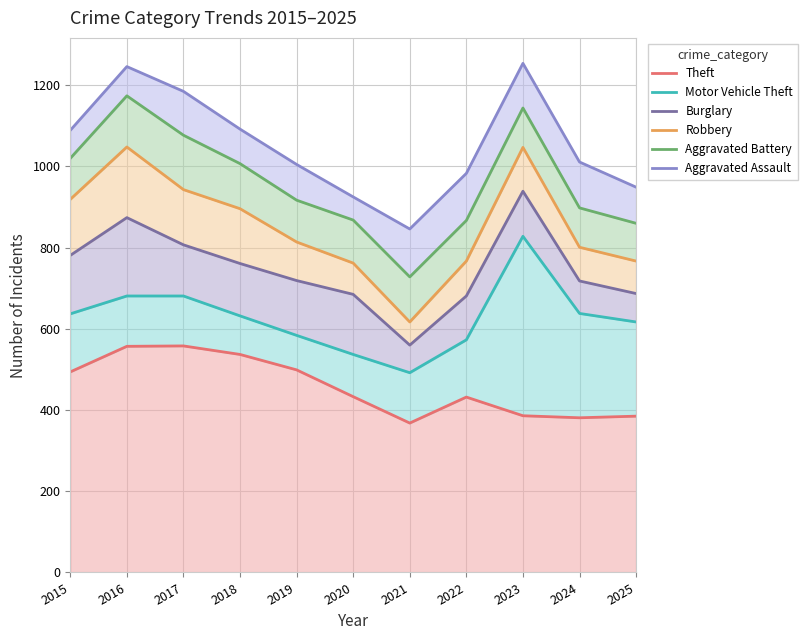

What are all the series names shown in the legend?

Theft, Motor Vehicle Theft, Burglary, Robbery, Aggravated Battery, Aggravated Assault